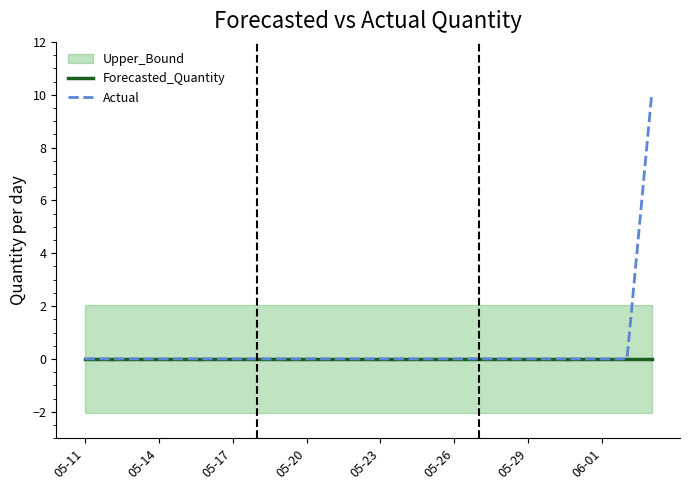

The value of Forecasted_Quantity at 05-11 is 0. True or false?

True